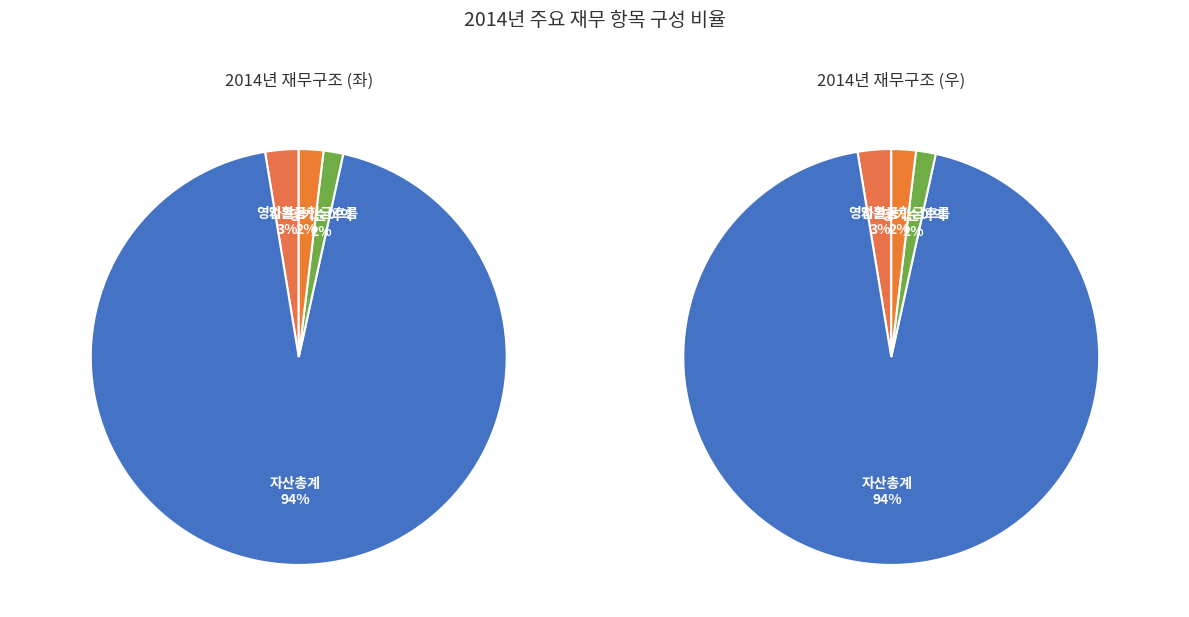

To the nearest percent, what is the difference between the 자본금 and 당기순이익 slice percentages?

1%